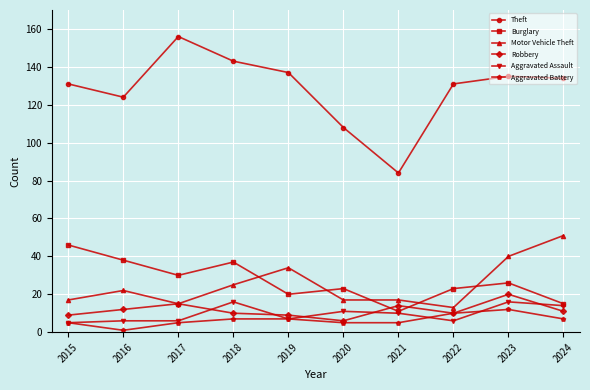

Which series has the largest range (max minus min)?

Theft